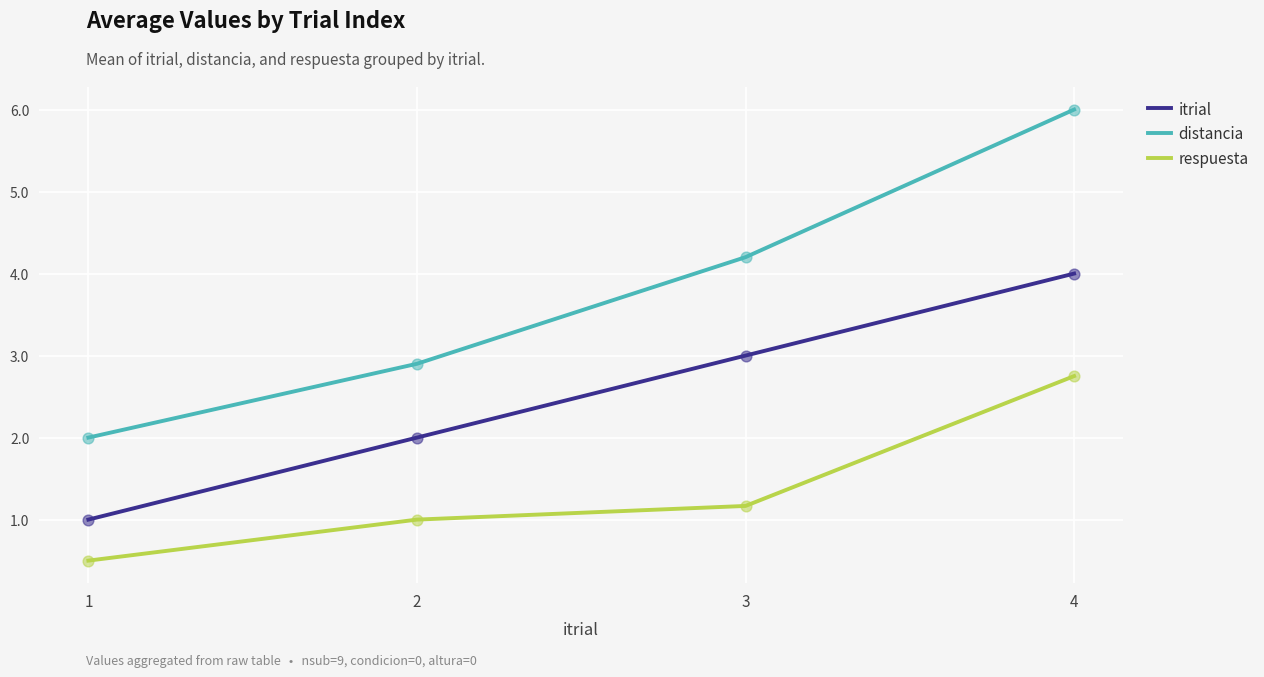

At which category is the sum across all series the highest?

4